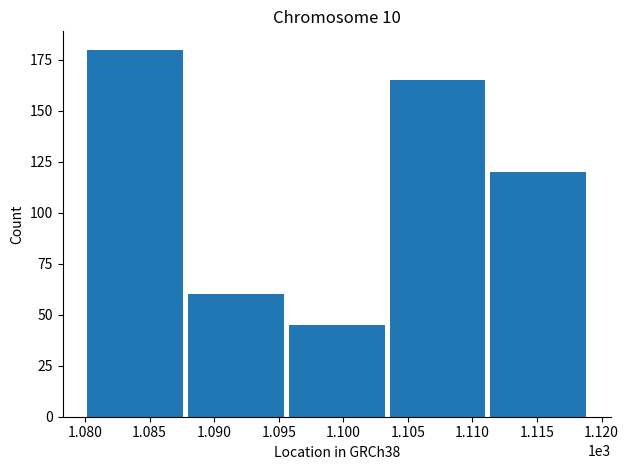

What is the approximate value at 1.090, to the nearest 5?

60